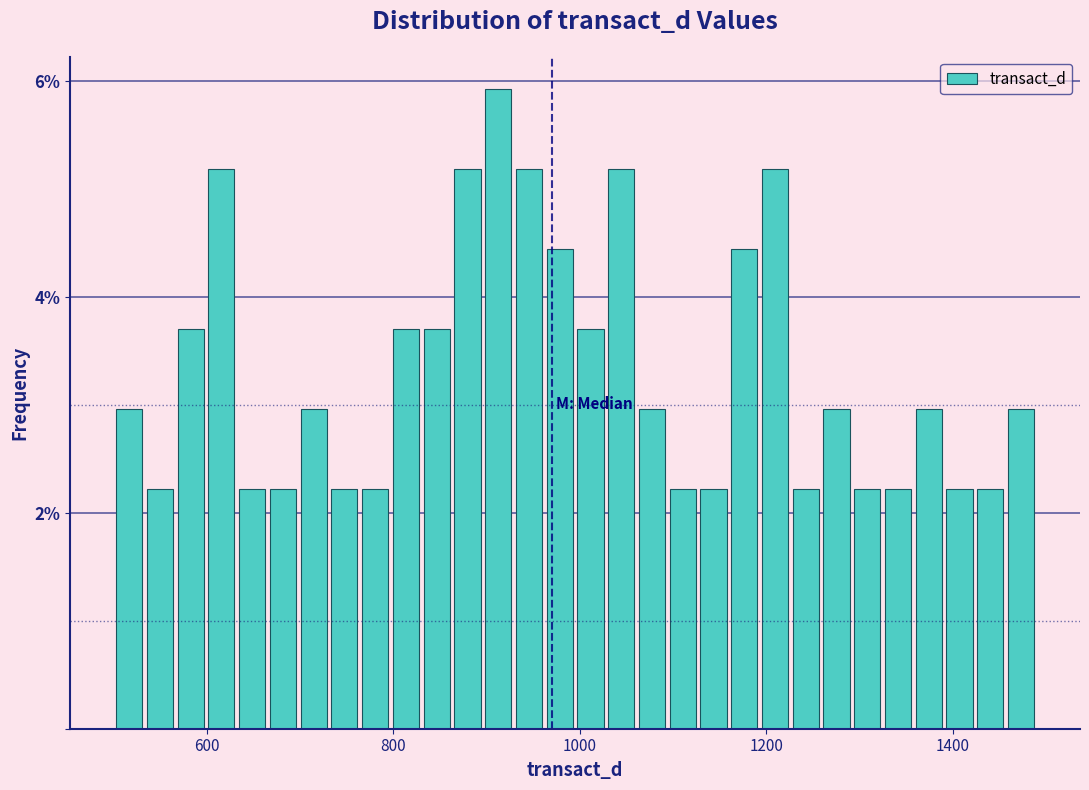

Around what value on the x-axis is the tallest bar? Give the approximate position of its centre, as read against the axis.

920